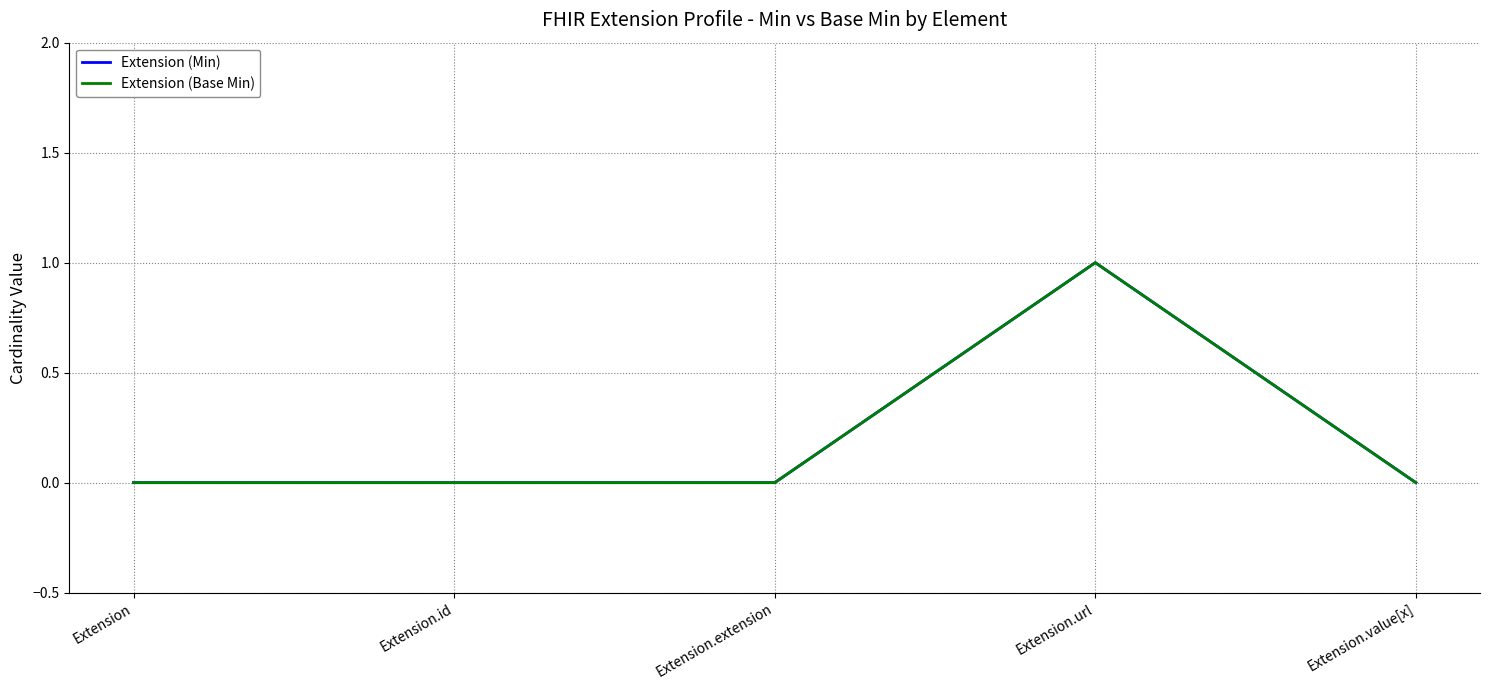

Does the chart have visible grid lines?

Yes